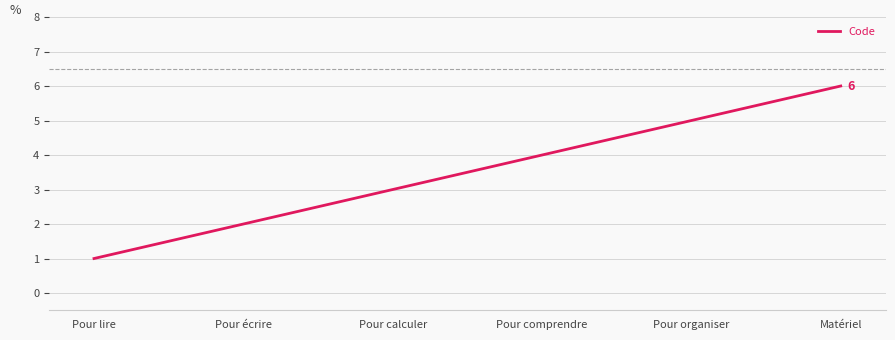

Reading left to right, what are all the values shown in this chart?

1	2	3	4	5	6